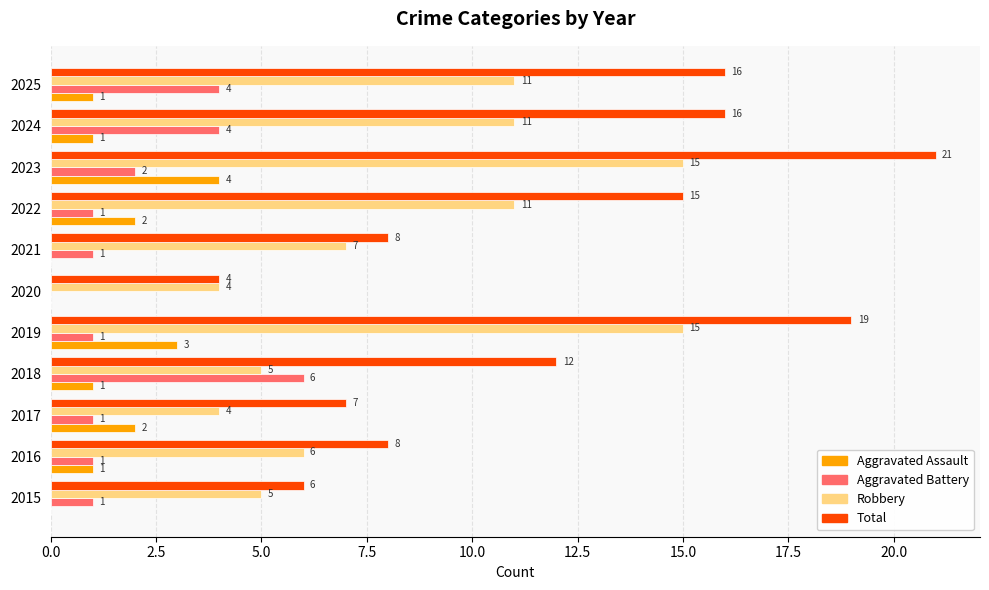

What is the sum of all Robbery values?

94